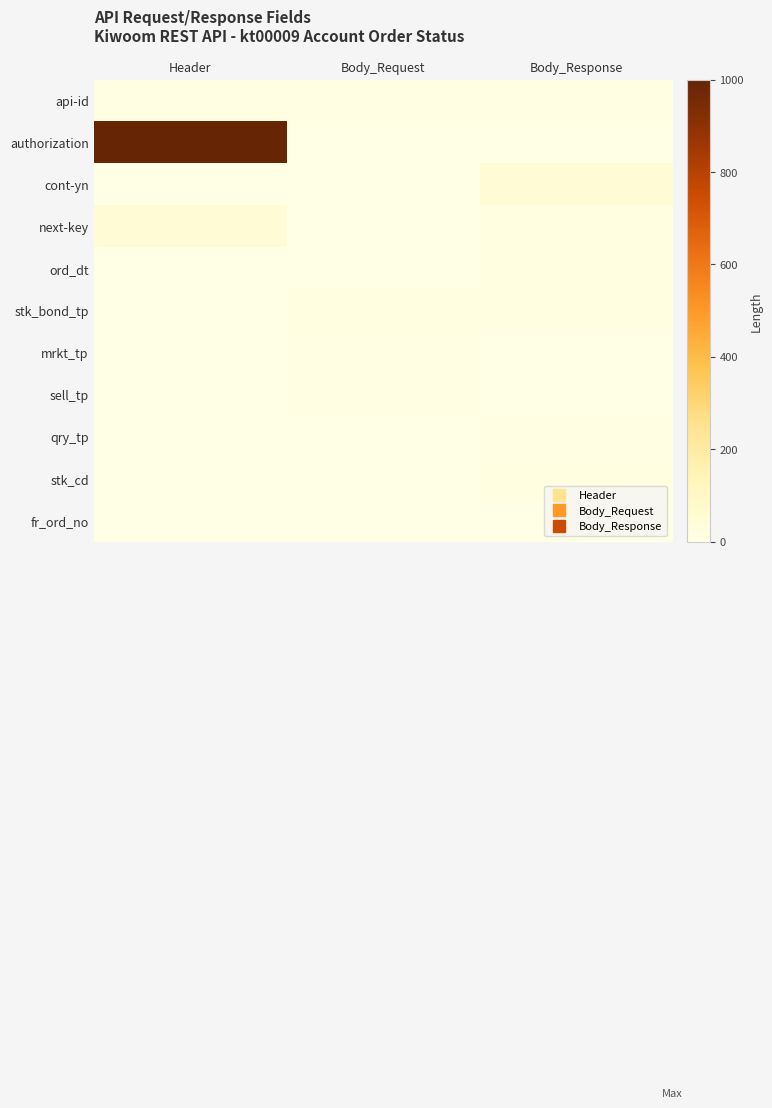

At Body_Response, list the series in order from largest to smallest.

cont-yn, next-key, ord_dt, stk_bond_tp, stk_cd, api-id, qry_tp, authorization, sell_tp, fr_ord_no, mrkt_tp